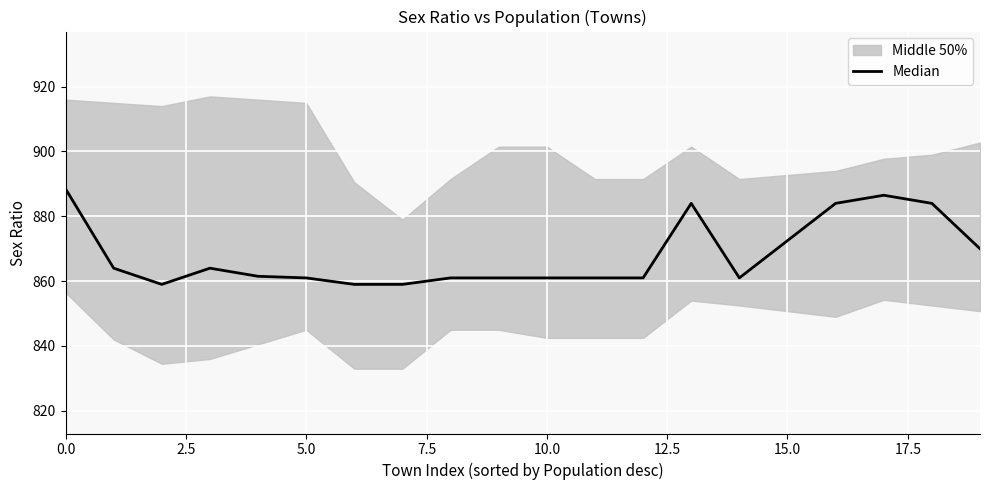

Is it true that the value at 9 is 600.5?

False